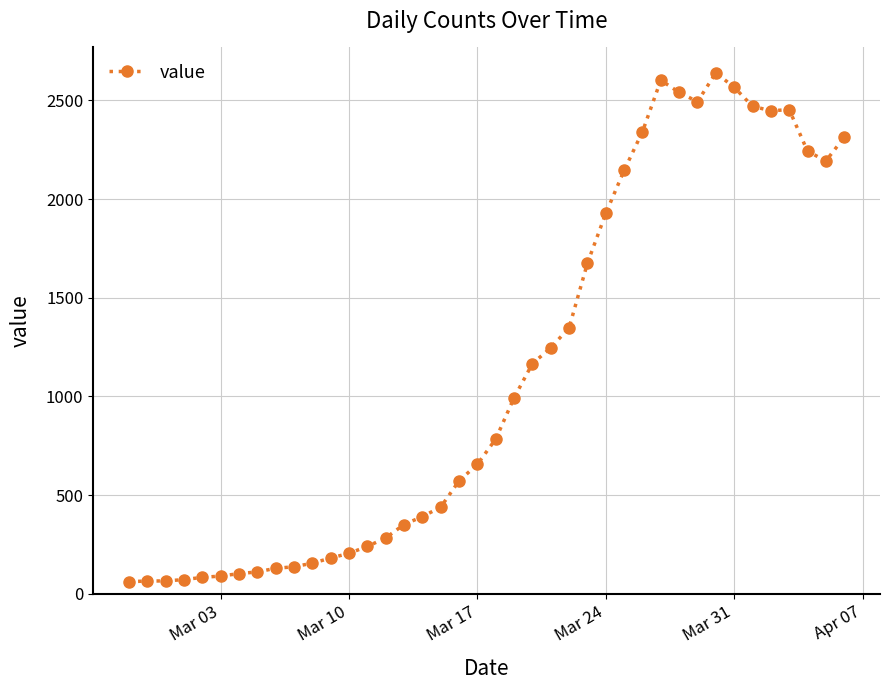

What is the average value?

1124